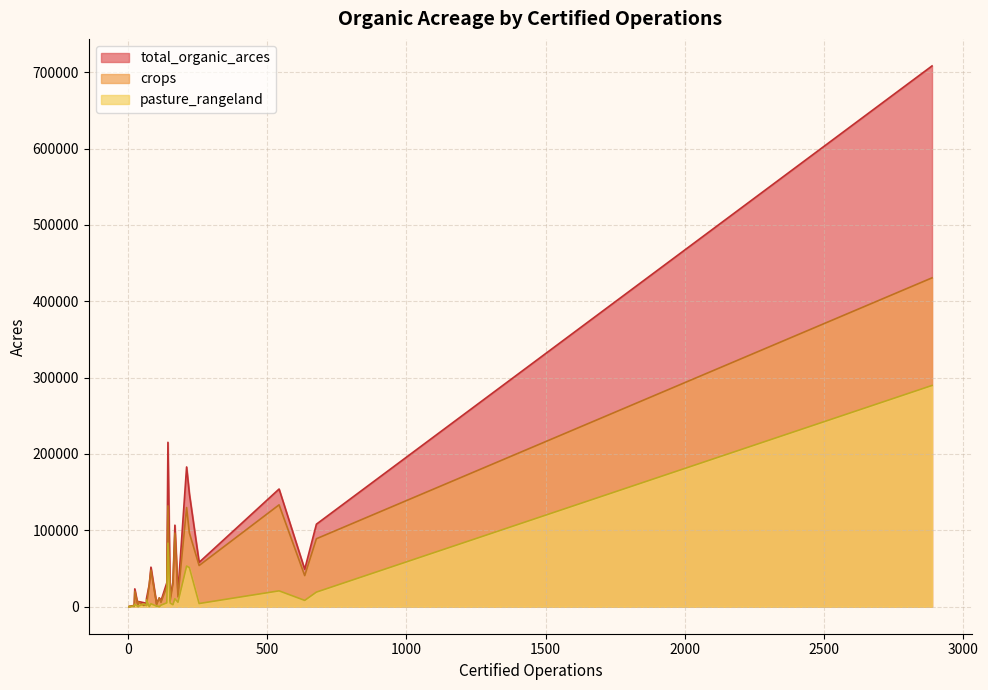

What is the label of the 1st point from the left?

8